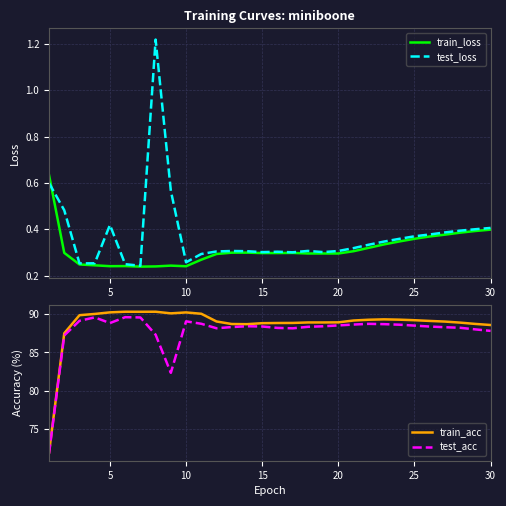

Which series has the widest spread of values?

train_acc